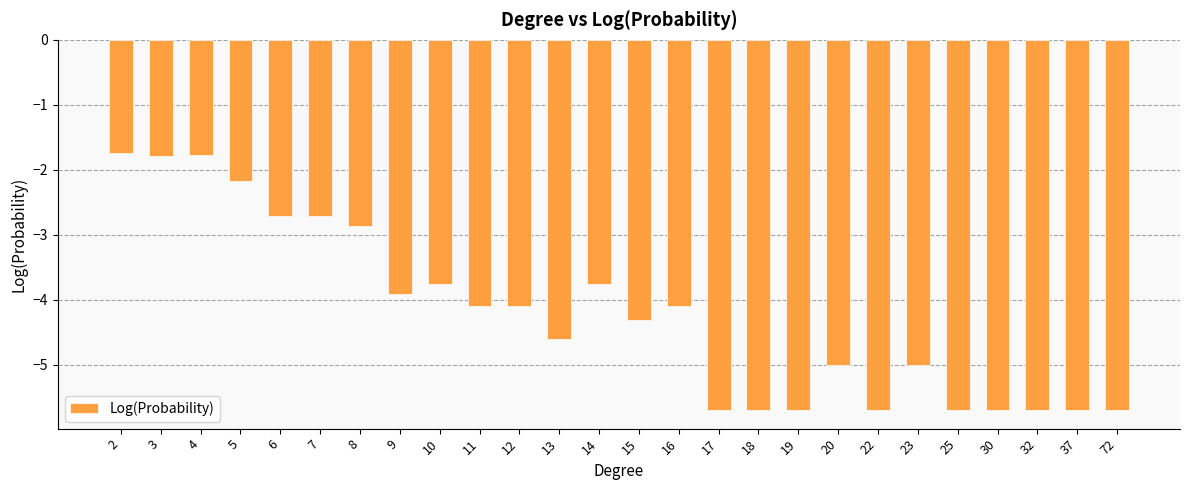

What is the change in value from 7 to 30?

-3.0